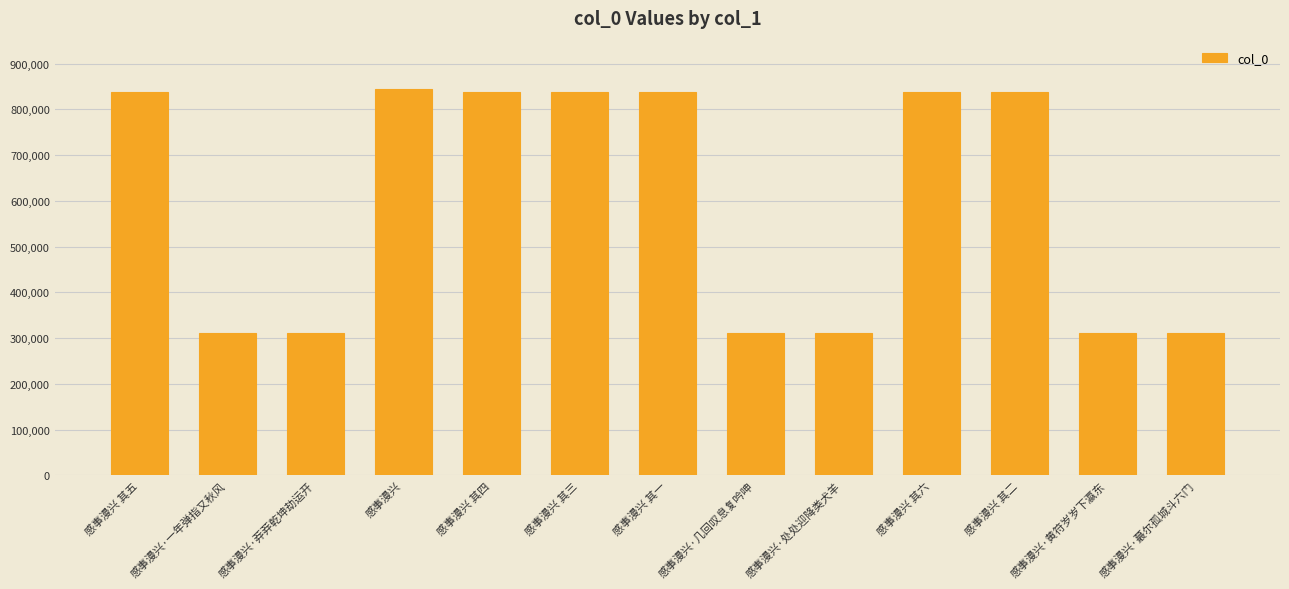

What is the change in value from 感事漫兴 其一 to 感事漫兴·蕞尔孤城斗六门?

-526535